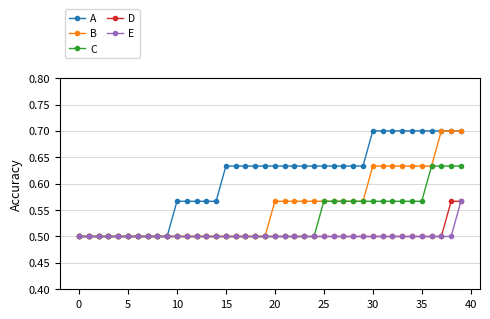

How many C values are between 0 and 1?

40